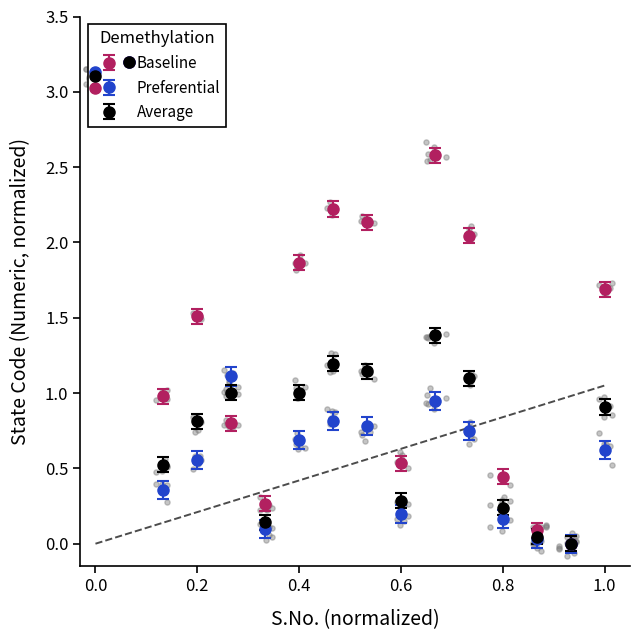

Which series has the largest total across all categories?

Baseline